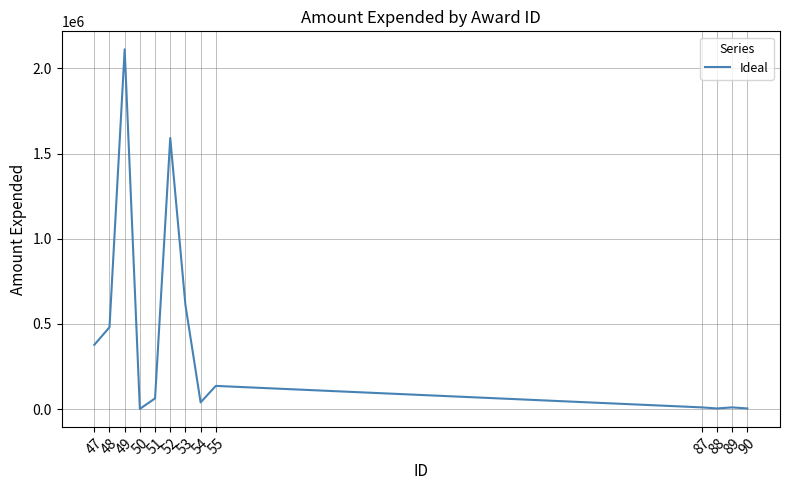

Does the chart display data point markers on the line(s)?

No